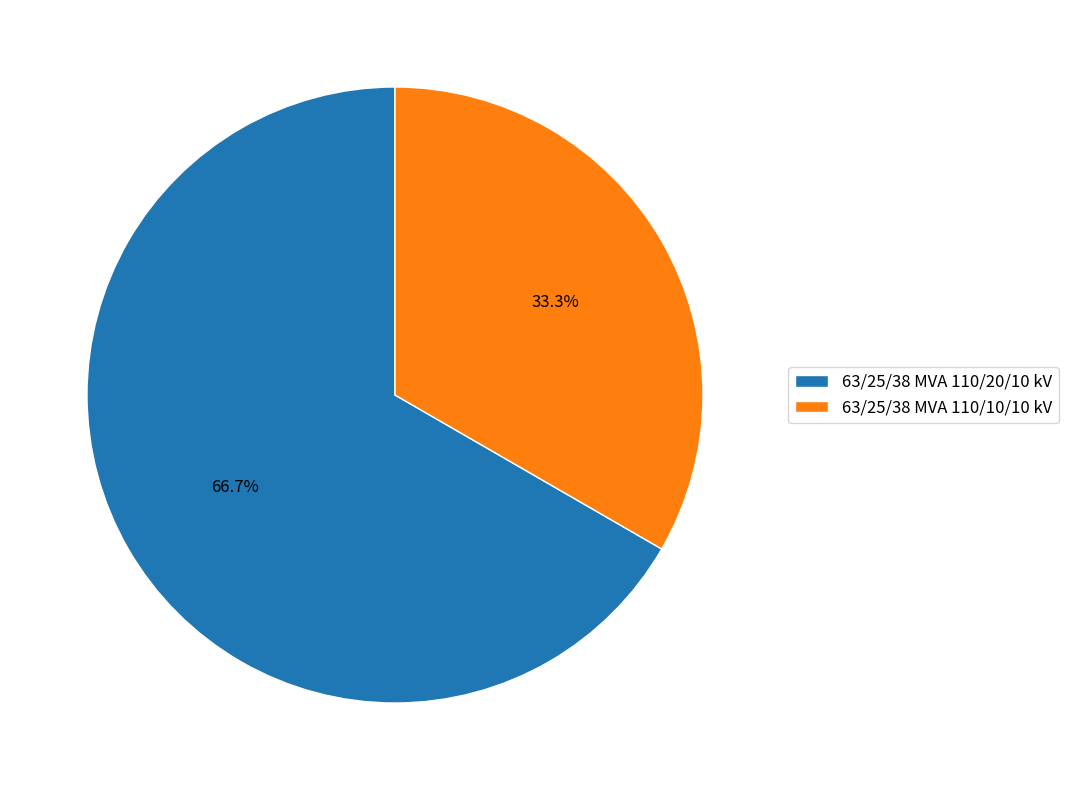

How many segments does this pie chart have?

2